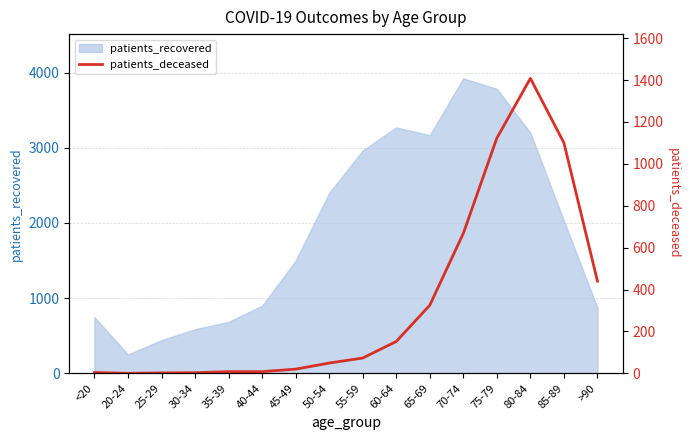

Where is the data nearest to the value 704?

70-74